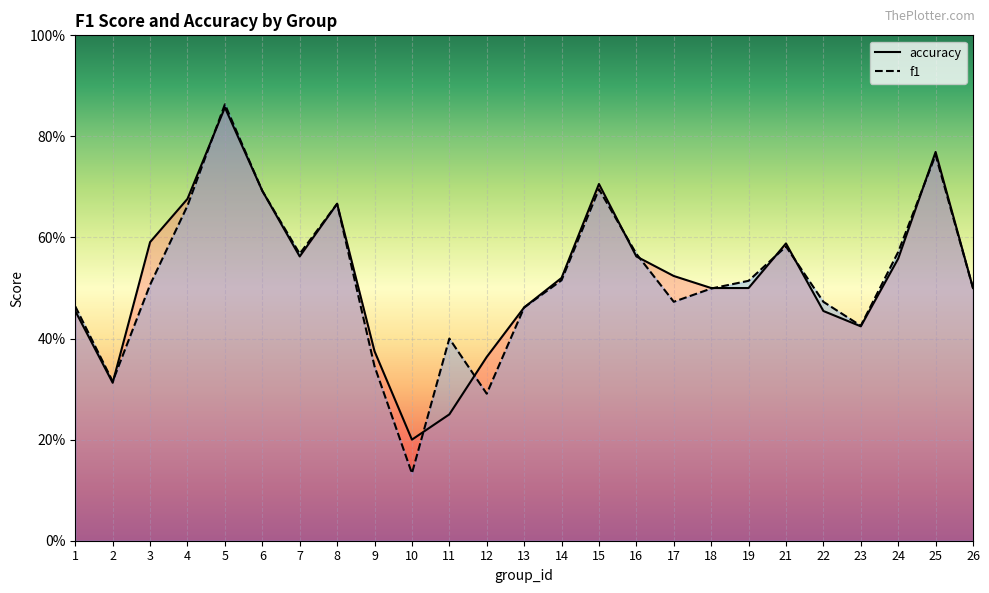

What is the maximum value for f1?

0.9